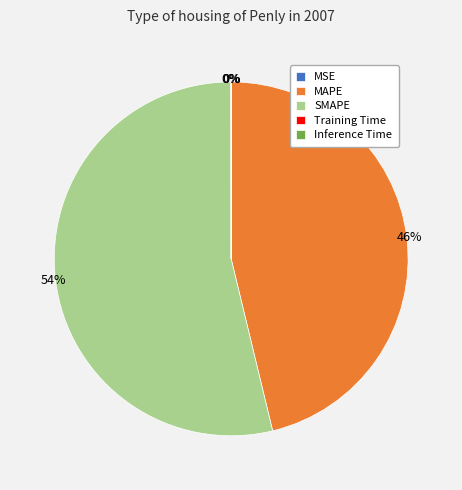

Combined, do MAPE and SMAPE account for over 50%?

Yes